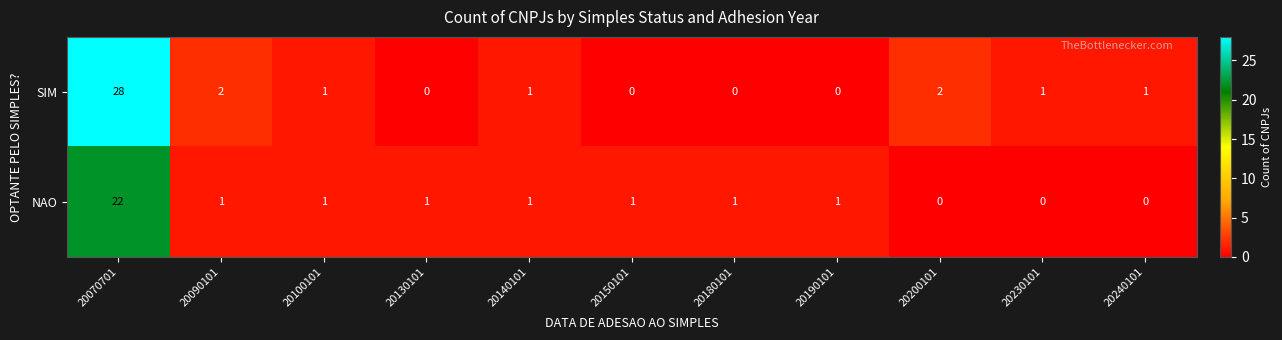

List the series in order of their peak value, lowest first.

NAO, SIM